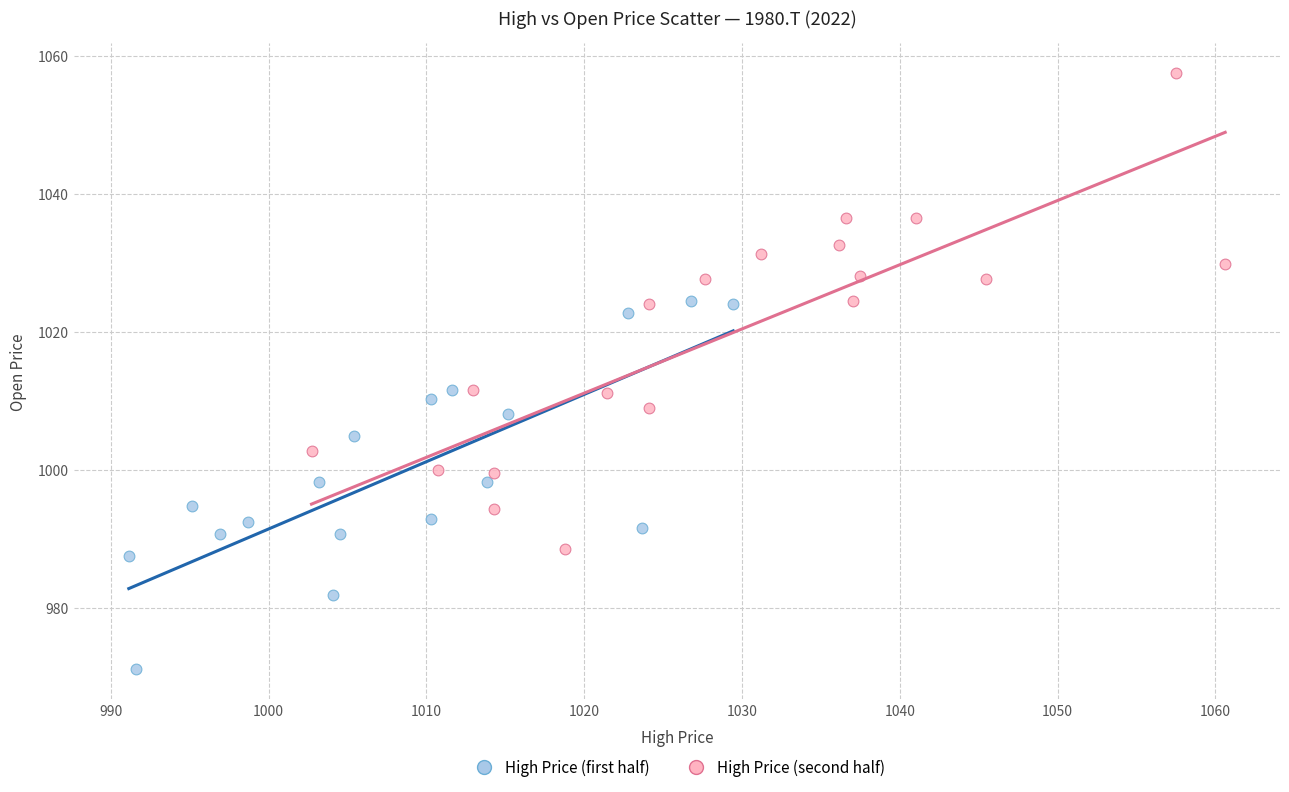

What are all the series names shown in the legend?

High Price (first half), High Price (second half)